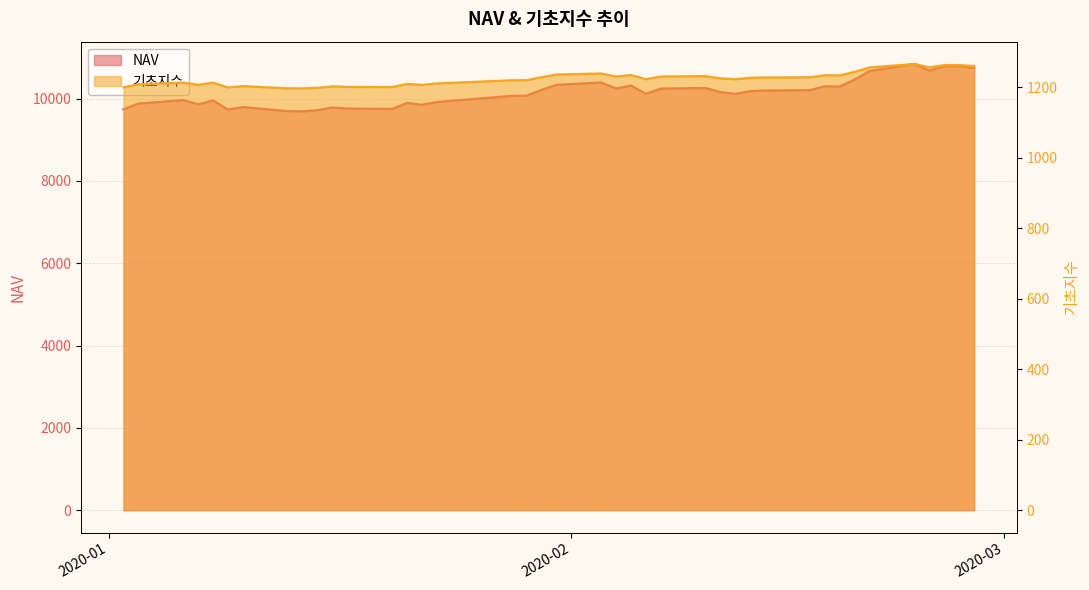

Between 2020-02-07 and 2020-02-05, which is larger?

2020-02-05